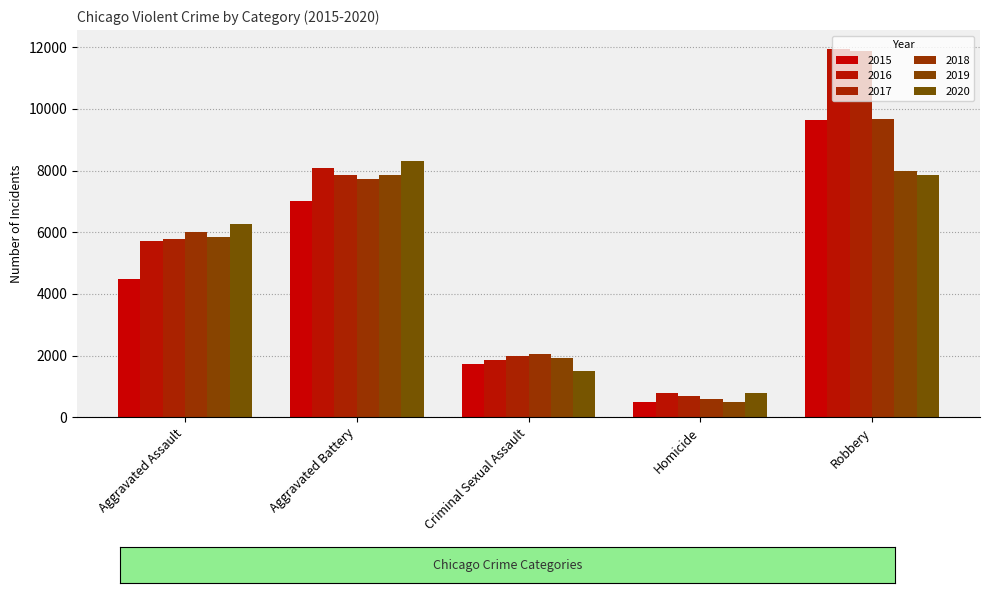

What is the value of the 2019 bar at the 3rd from the left?

1929